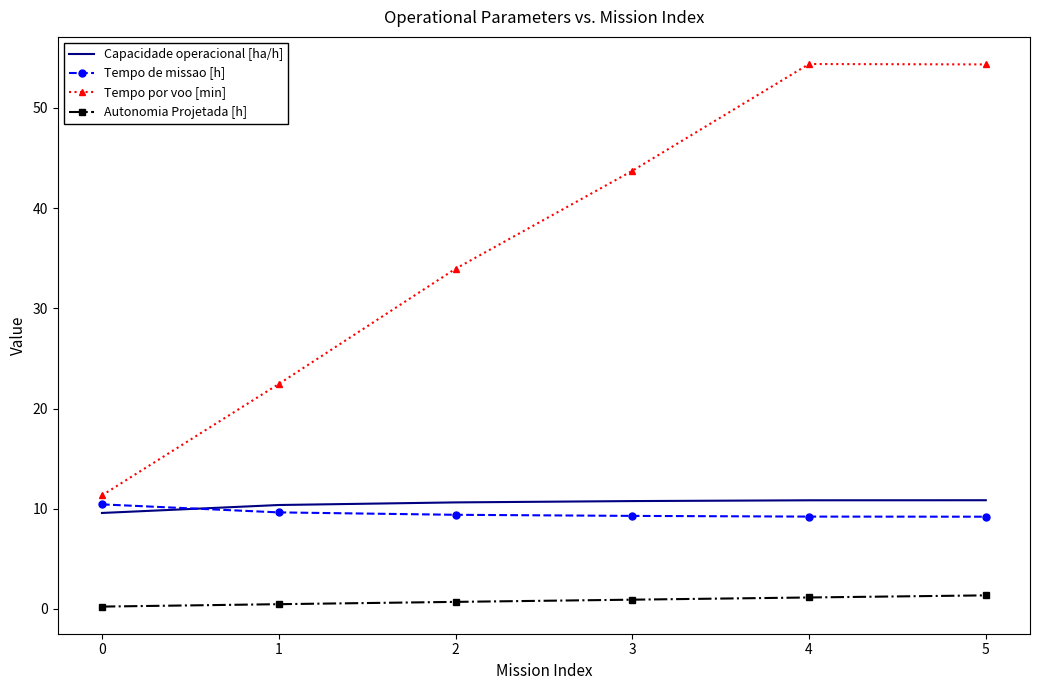

How many intersections are there between Tempo de missao [h] and Capacidade operacional [ha/h]?

1